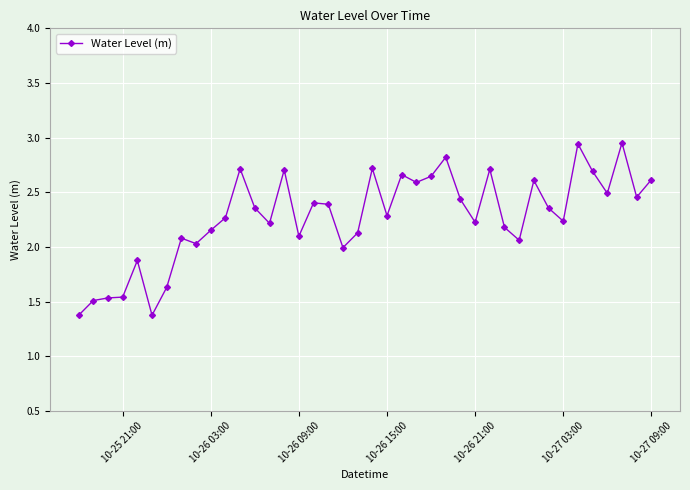

True or false: there are more than 1 points higher than both neighbors.

True